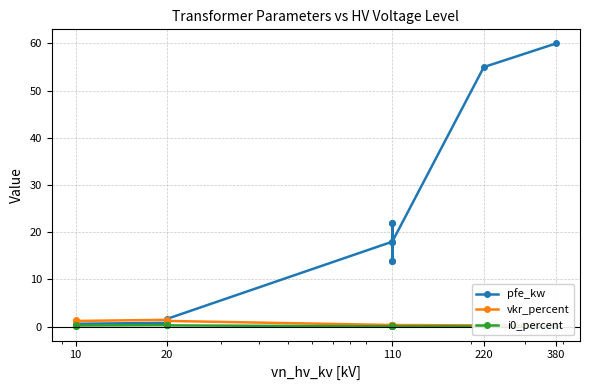

Reading left to right, what are all the values shown in this chart?

pfe_kw: 0.9	1.2	0.6	0.8	1.4	1.6	18.0	22.0	14.0	22.0	14.0	18.0	55.0	60.0
vkr_percent: 1.3	1.1	1.2	1.4	1.4	1.2	0.3	0.3	0.4	0.3	0.4	0.3	0.3	0.2
i0_percent: 0.2	0.2	0.2	0.3	0.3	0.3	0.1	0.0	0.1	0.0	0.1	0.1	0.1	0.1